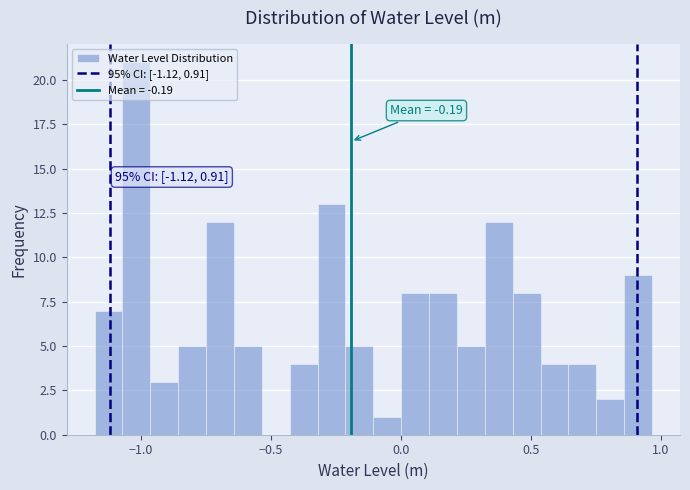

Read against the x-axis, roughly where is the centre of the tallest bar?

-1.00